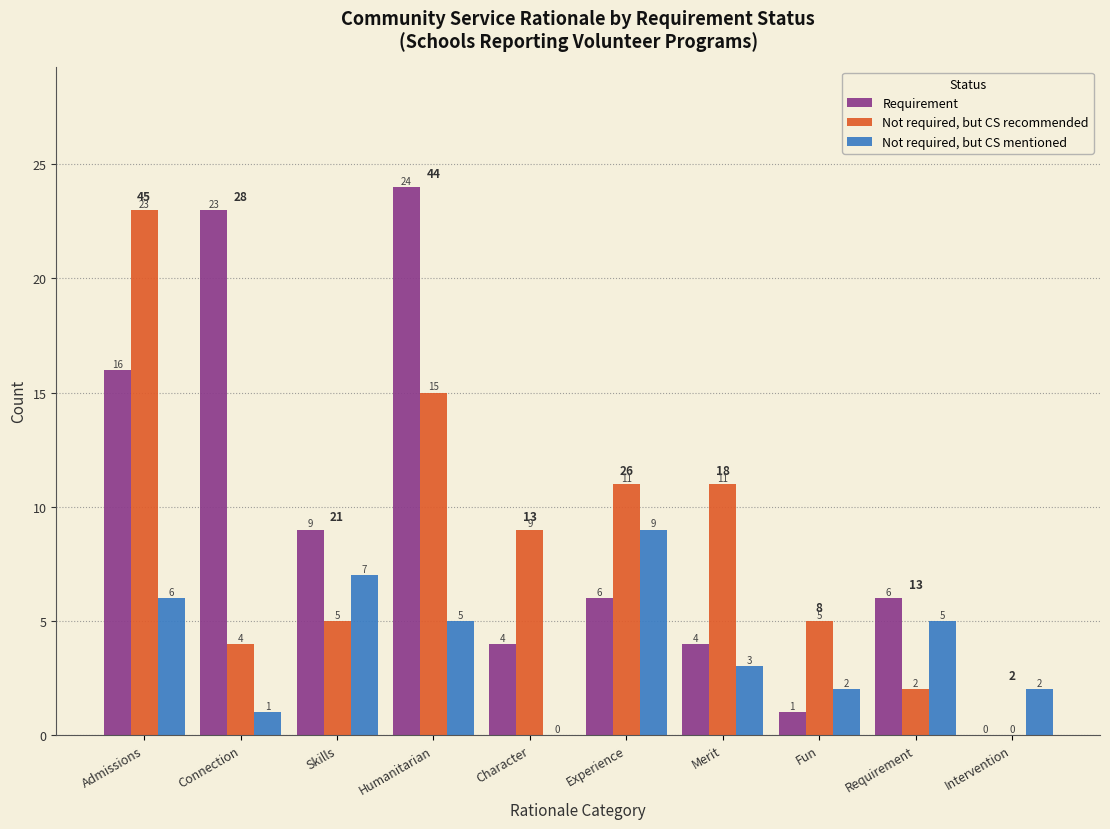

Reading left to right, list all the values displayed in this chart.

Requirement: Admissions=16	Connection=23	Skills=9	Humanitarian=24	Character=4	Experience=6	Merit=4	Fun=1	Requirement=6	Intervention=0
Not required, but CS recommended: Admissions=23	Connection=4	Skills=5	Humanitarian=15	Character=9	Experience=11	Merit=11	Fun=5	Requirement=2	Intervention=0
Not required, but CS mentioned: Admissions=6	Connection=1	Skills=7	Humanitarian=5	Character=0	Experience=9	Merit=3	Fun=2	Requirement=5	Intervention=2